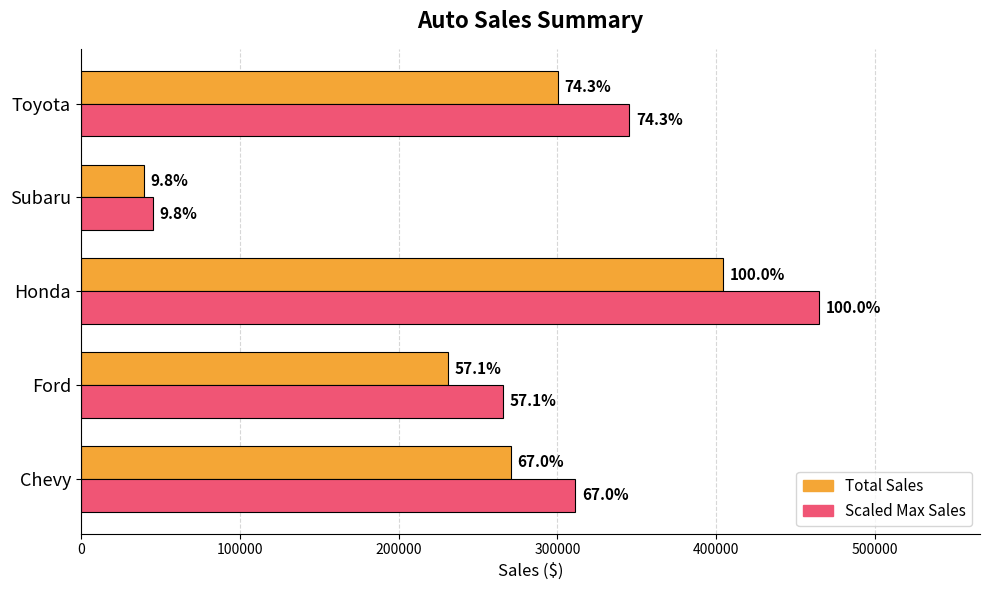

Which series has the largest total across all categories?

Scaled Max Sales